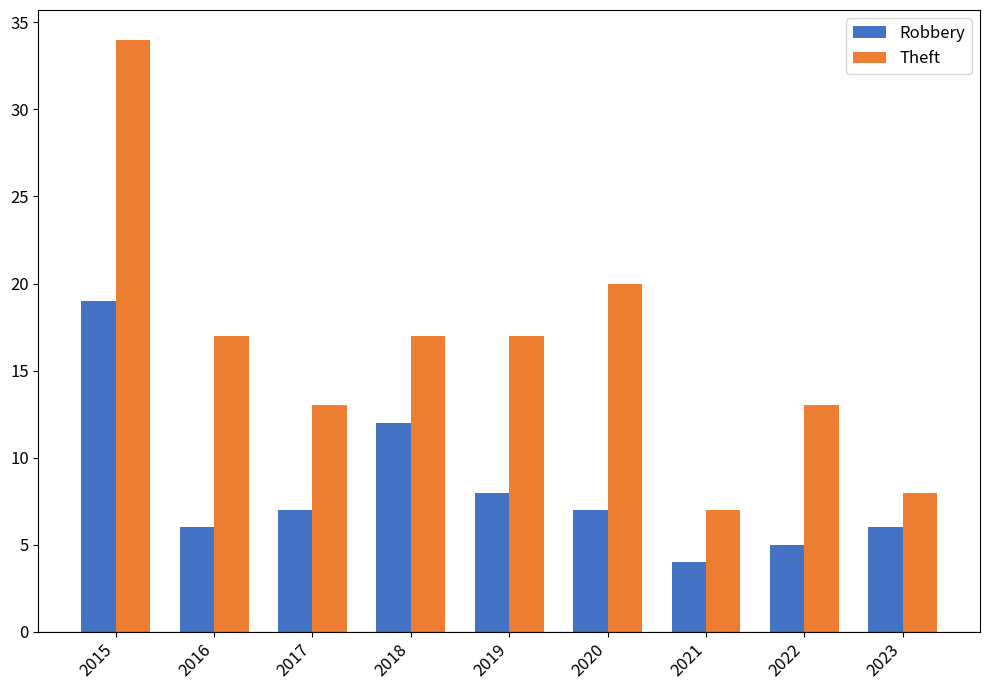

Does the chart contain any negative values?

No